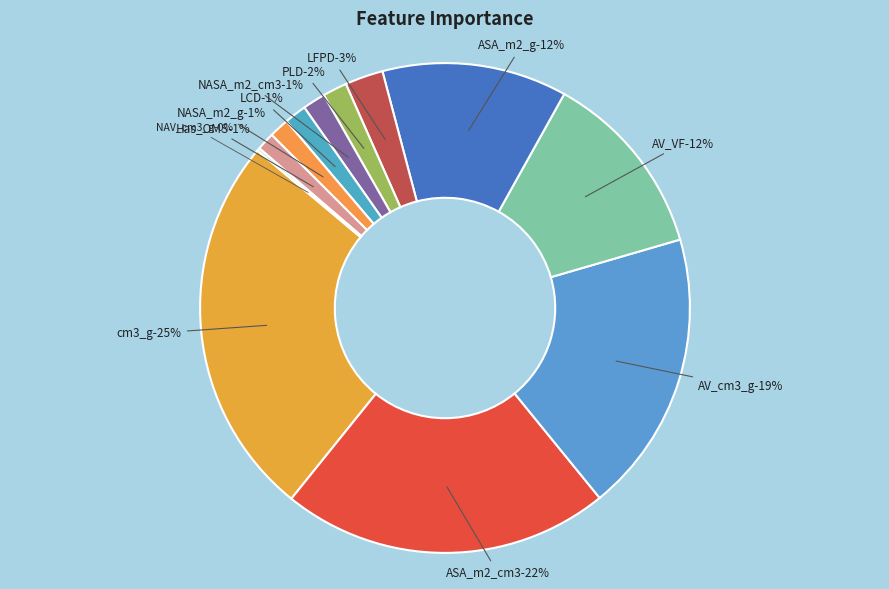

What is the change in value from ASA_m2_cm3 to AV_cm3_g?

-3.0